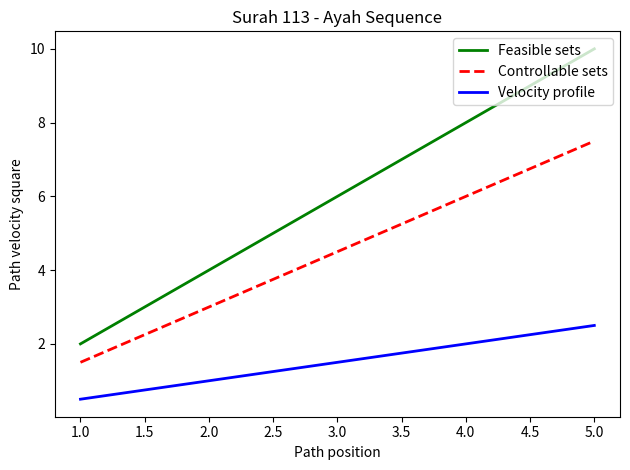

True or false: Feasible sets and Velocity profile intersect in this chart.

False